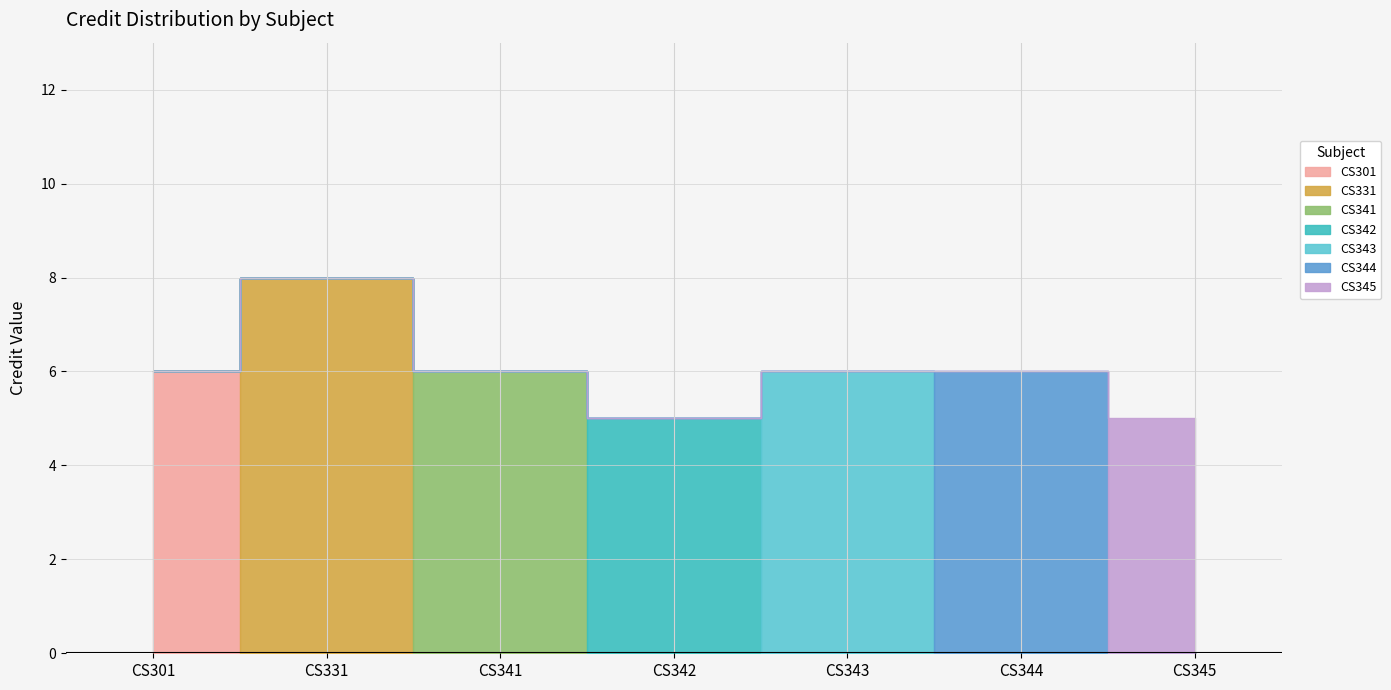

Is it true that the value at CS341 is 3?

False